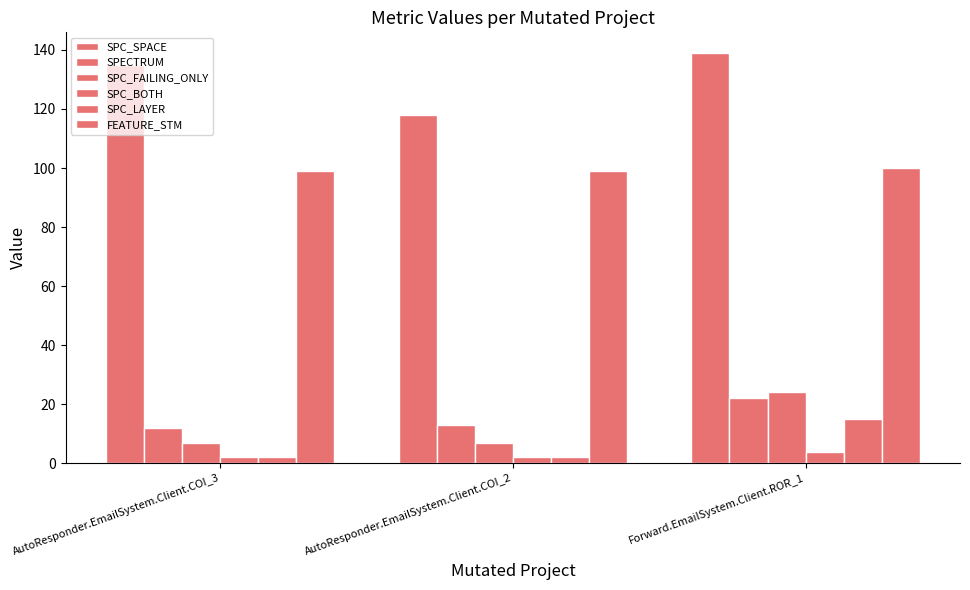

Are the bars horizontal?

No